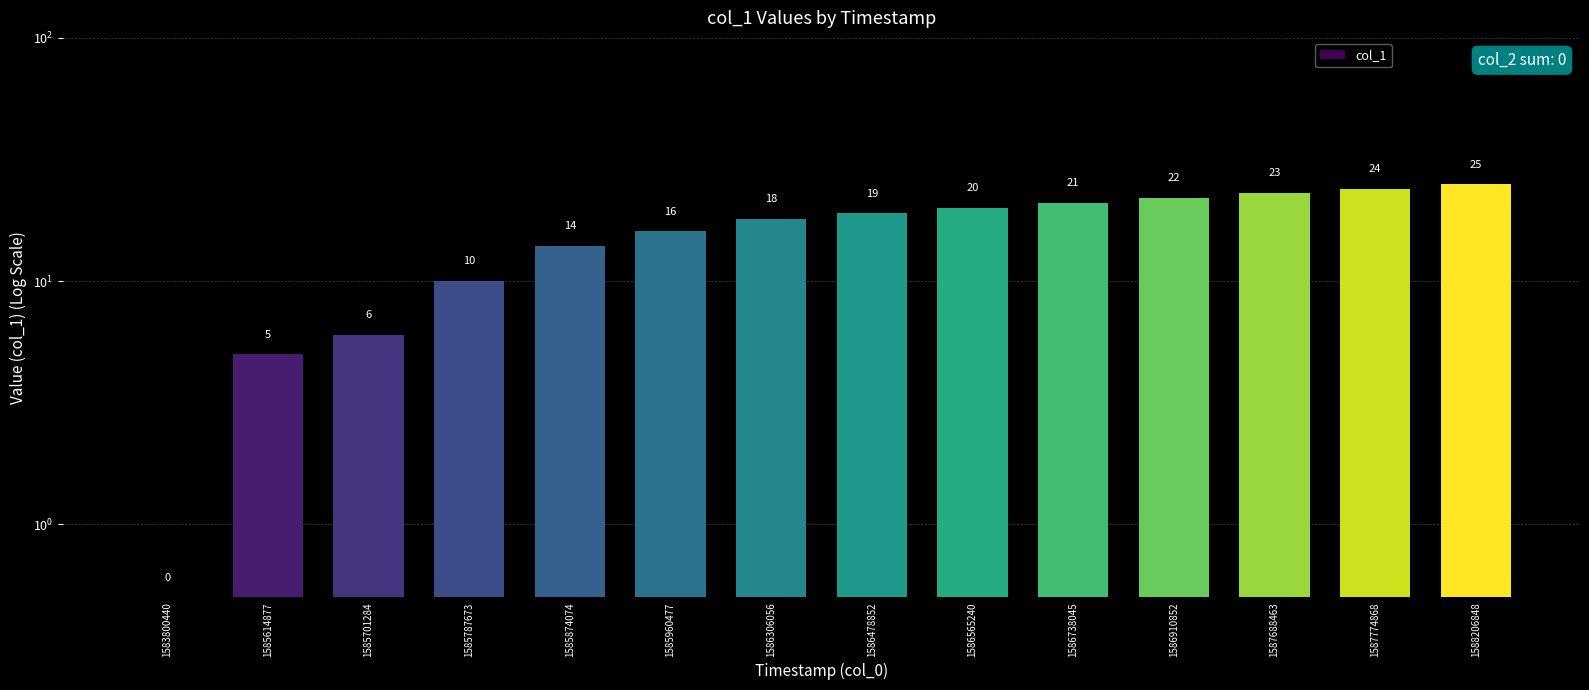

Does the chart contain stacked bars?

No